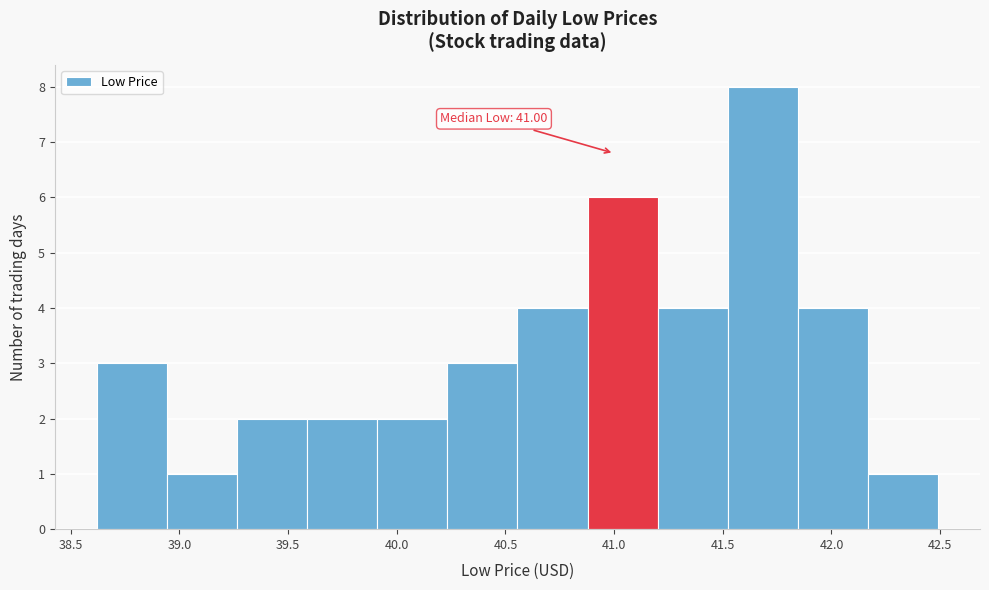

Over which range of the x-axis is the bar tallest?

41.50 to 41.85